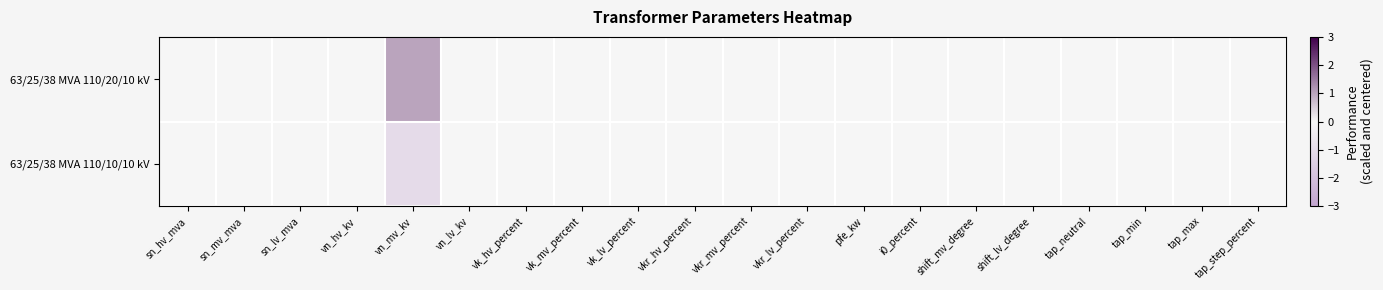

Between tap_max and i0_percent, which is larger?

tap_max